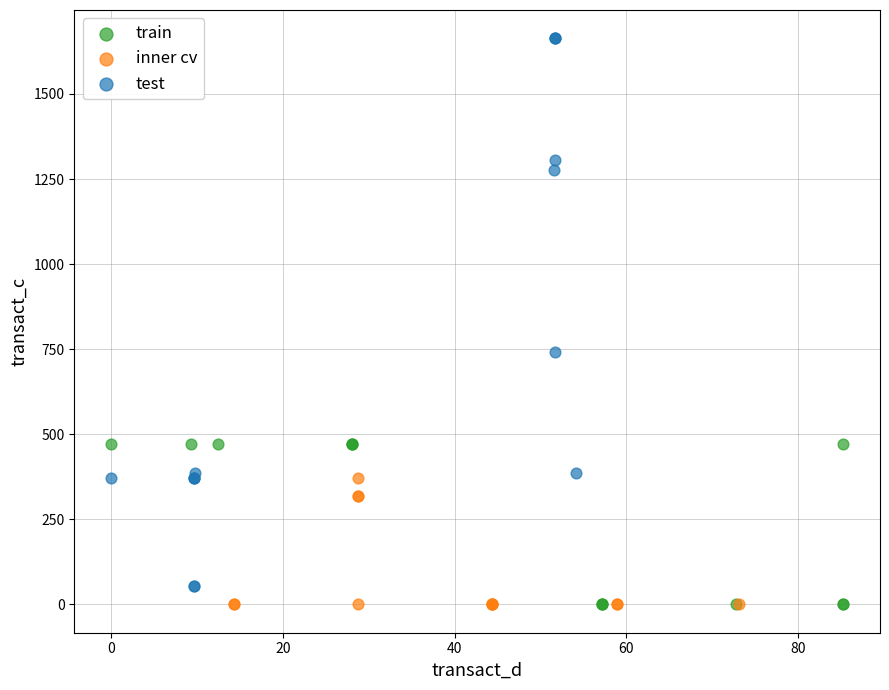

Which series contains the highest Y value?

test